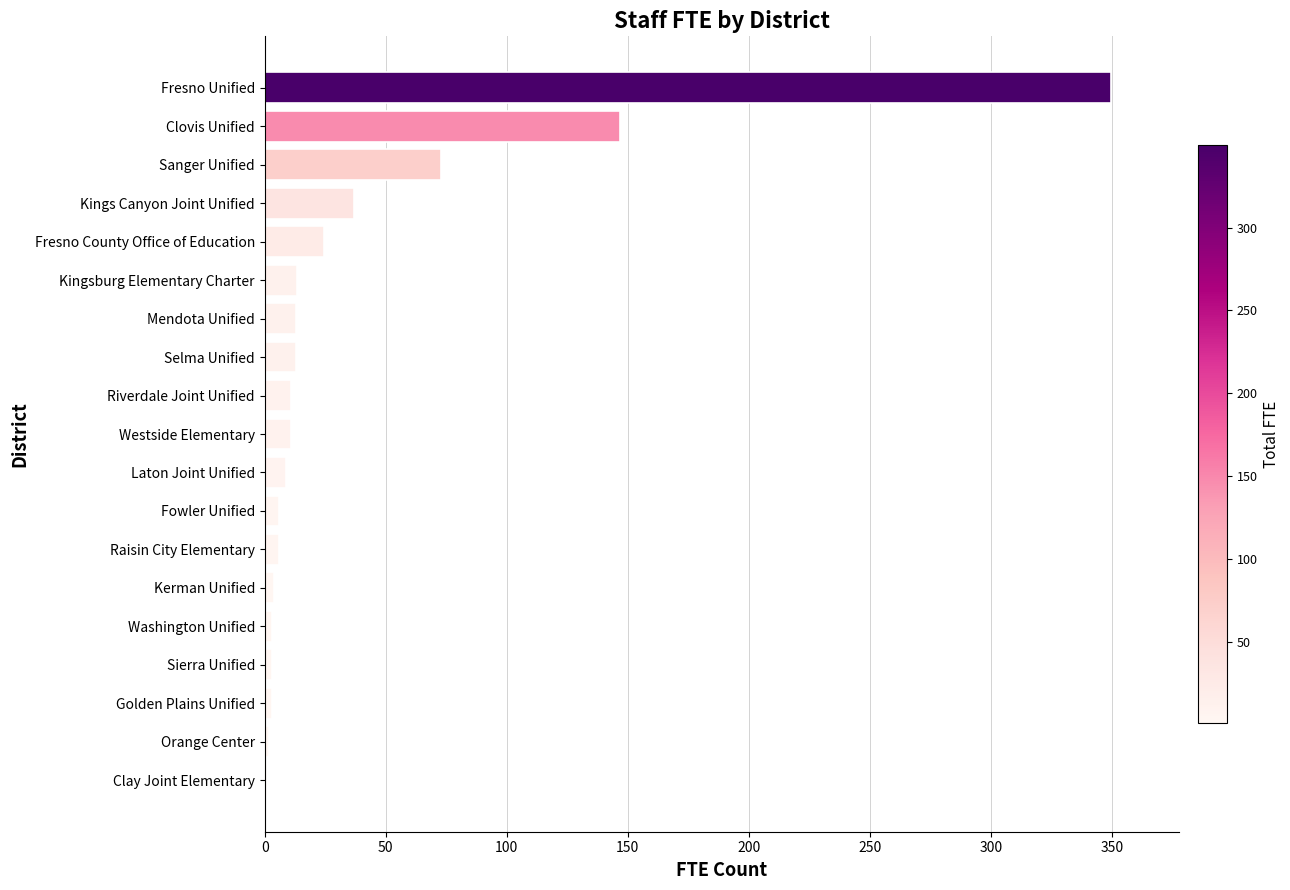

Approximately how many times larger is the value at Fresno Unified compared to Fresno County Office of Education?

14.3